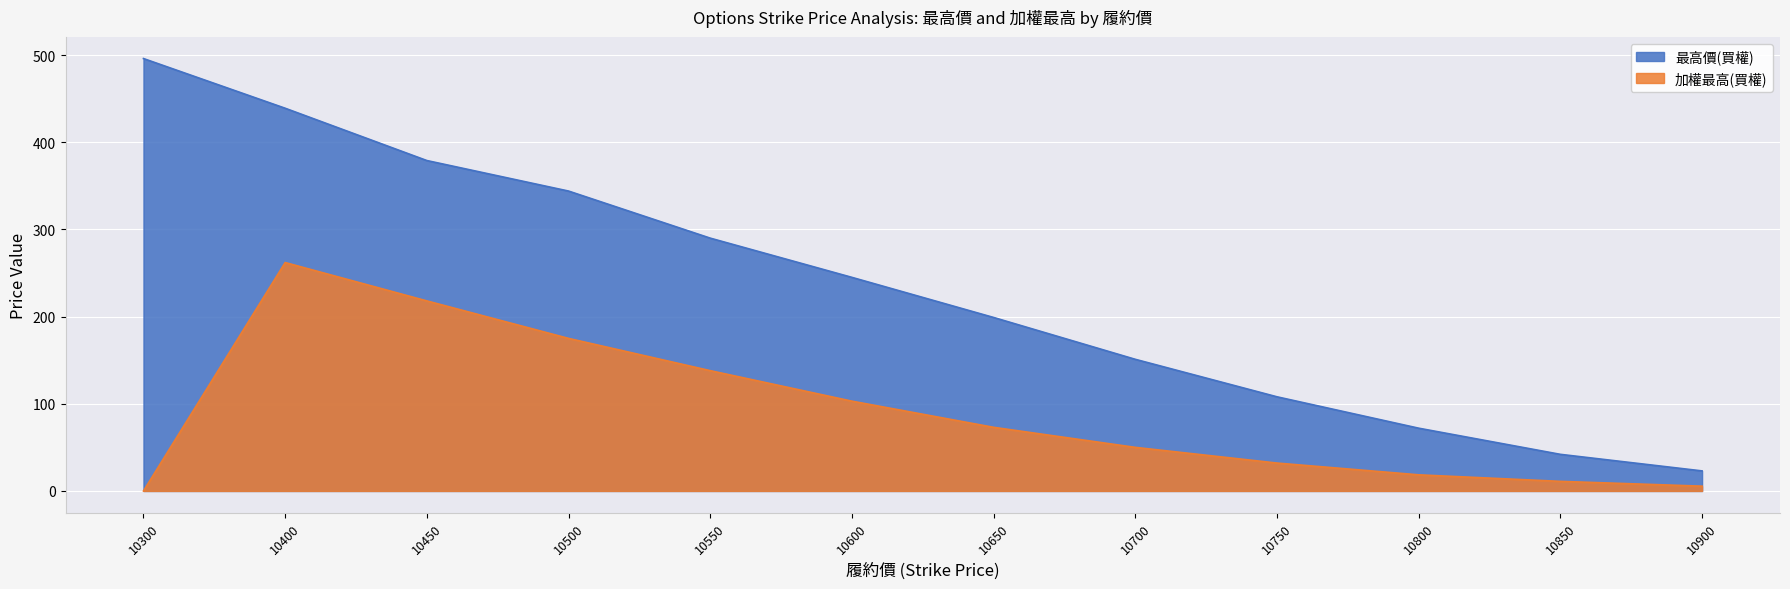

What is the difference between the second highest and second lowest values in the 加權最高(買權) series?

212.5